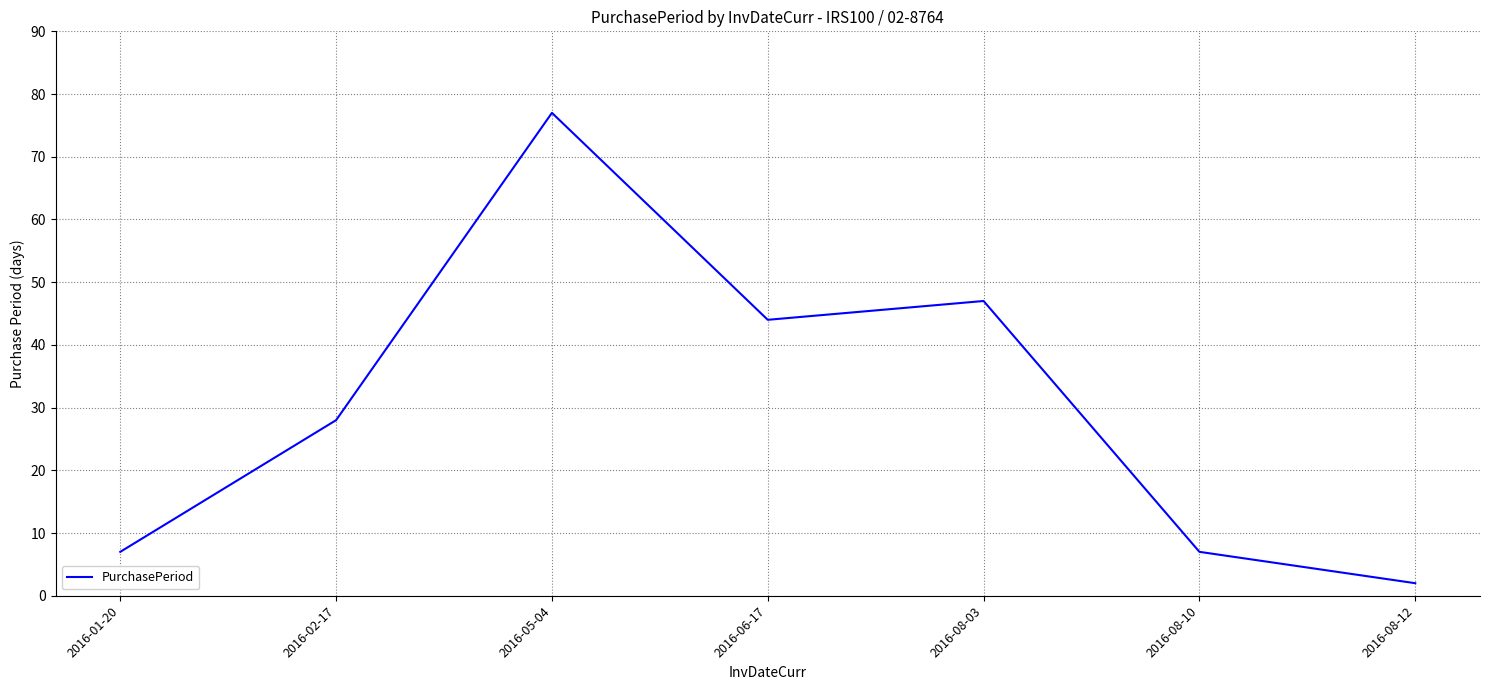

At which category does the data reach its first local valley?

2016-06-17